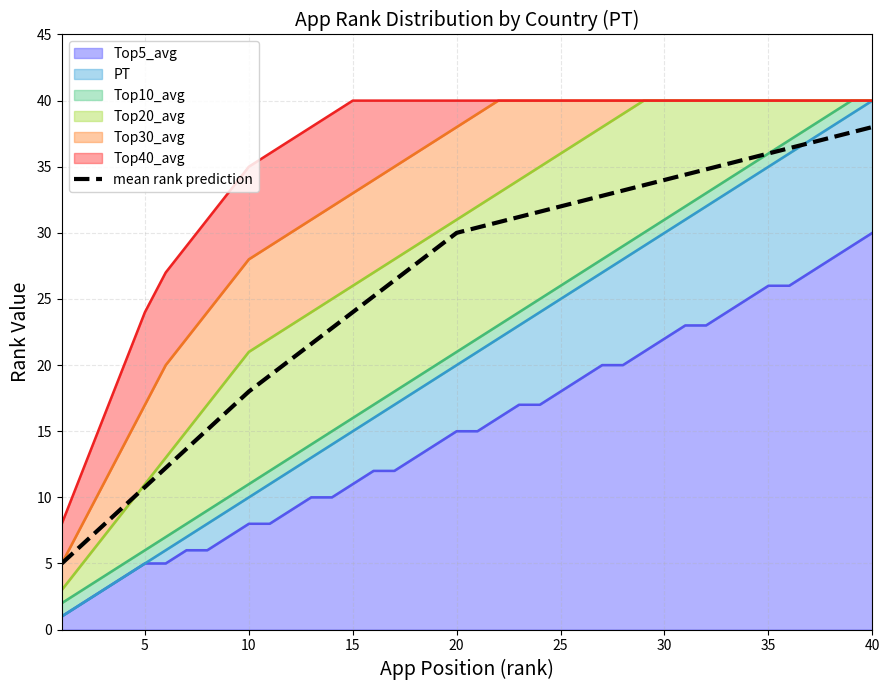

Is it true that the value at 38 is 50.8?

False